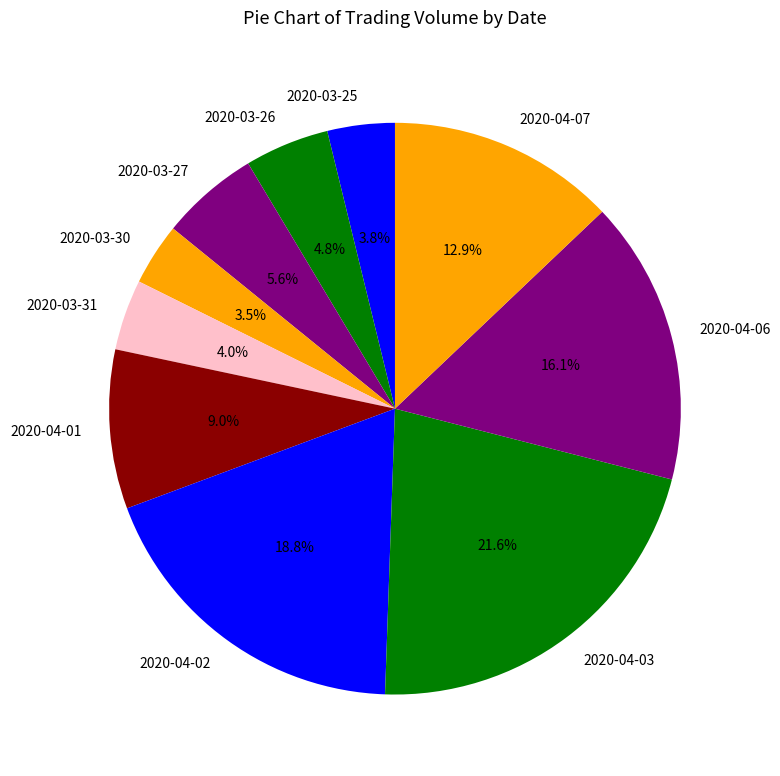

Is the sum of 2020-03-27 and 2020-03-31 greater than half?

No